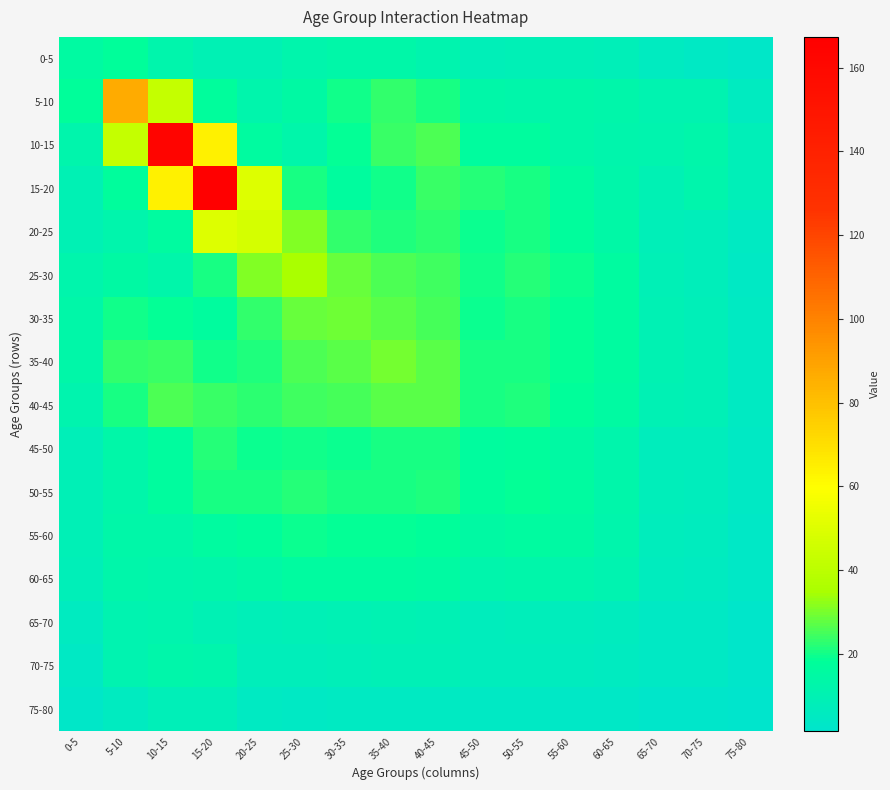

What is the spread (max minus min) of values at 10-15?

155.2